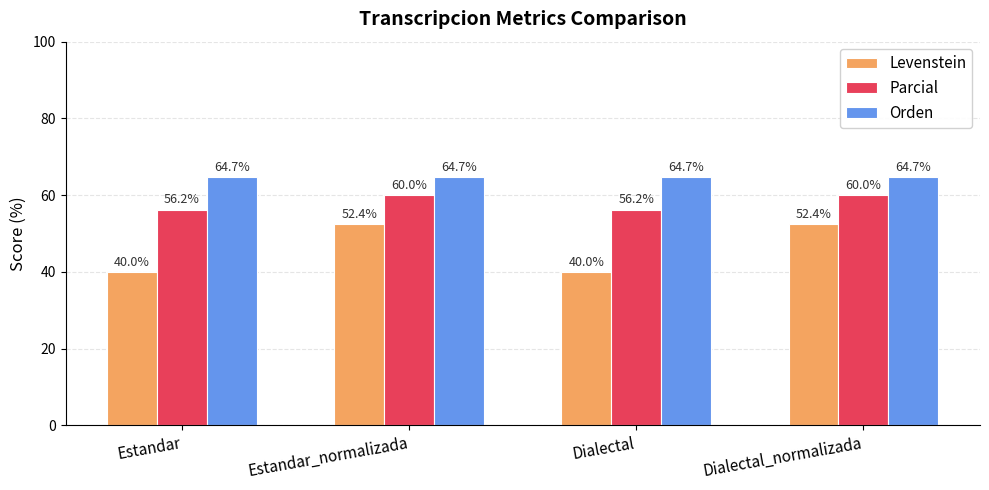

The value of Levenstein at Estandar_normalizada is 84.7. True or false?

False